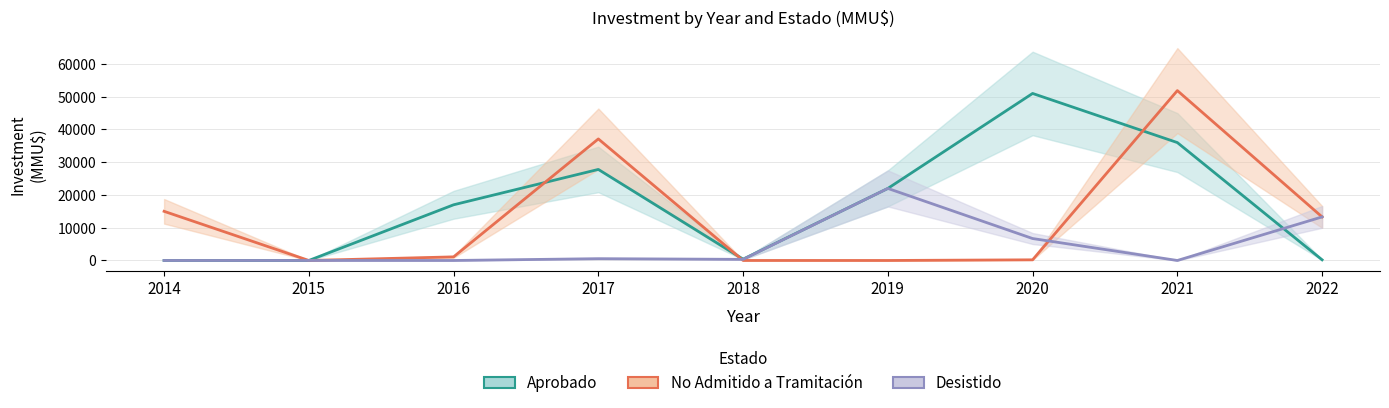

What is the difference between the Aprobado values at 2021 and 2018?

35600